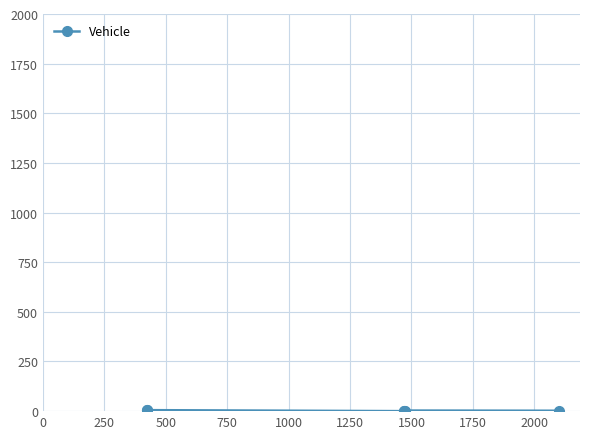

What is the greatest value displayed?

5